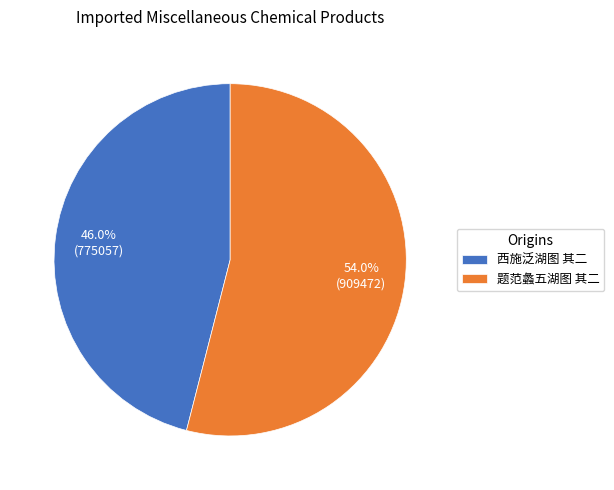

What percentage is the 题范蠡五湖图 其二 slice, to the nearest percent?

54%